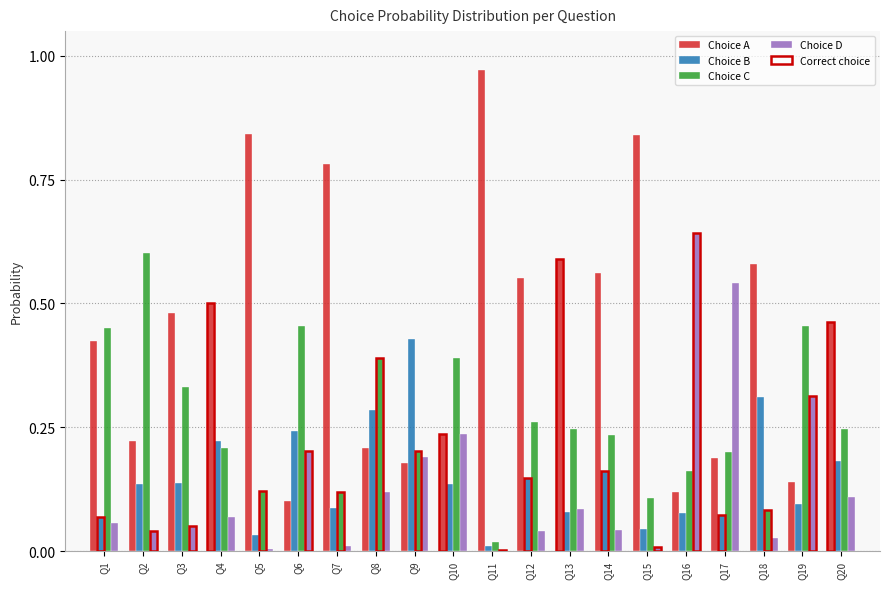

Which series has the largest range (max minus min)?

Choice A